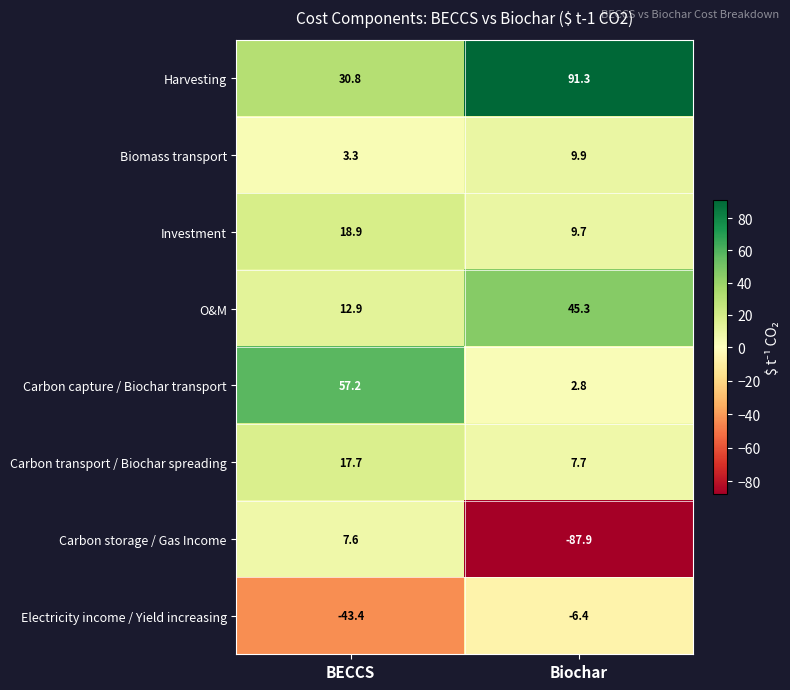

List the labels in order of Investment value, largest first.

BECCS, Biochar